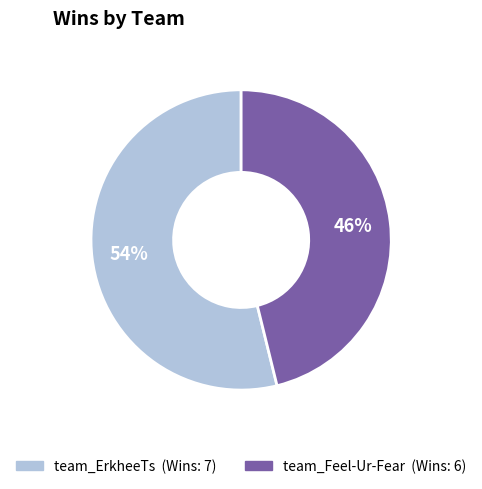

To the nearest percent, what portion does team_ErkheeTs represent?

54%